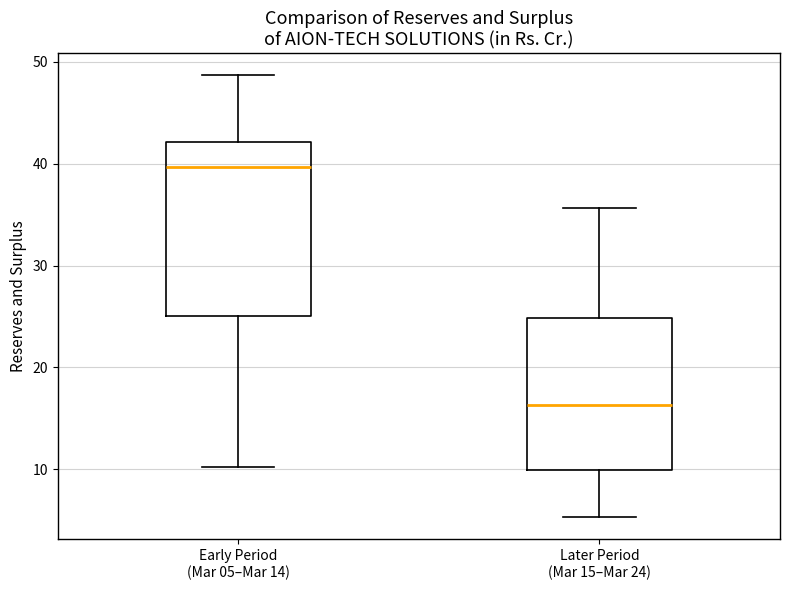

Reading left to right, transcribe this box plot: for each box, give where its median line is, the range the box spans, and where its two whiskers end, as read against the y-axis. The values are not printed on the chart, so give them approximately, as read against the axis.

Early Period (Mar 05–Mar 14): median 40, box 25 to 42, whiskers 10 to 49
Later Period (Mar 15–Mar 24): median 16, box 10 to 25, whiskers 5 to 36